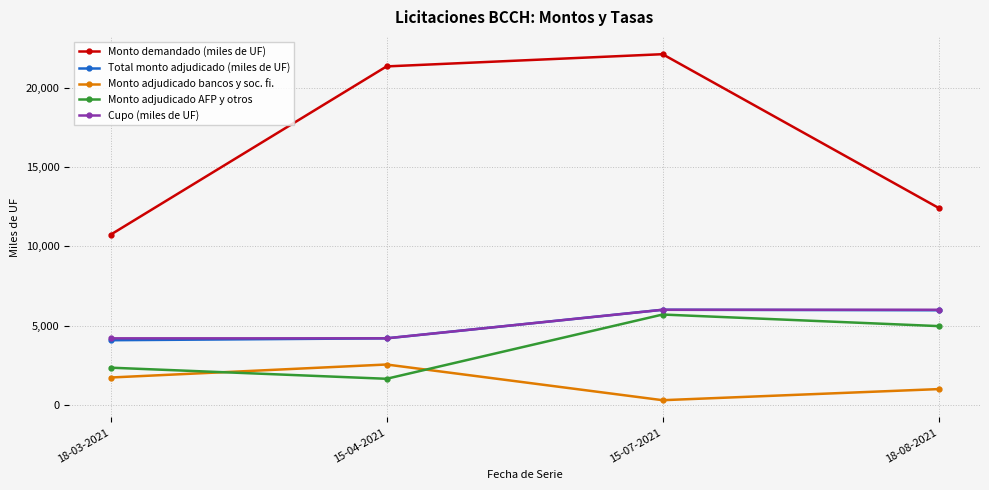

Is the value of Monto adjudicado bancos y soc. fi. at 15-04-2021 greater than the value of Total monto adjudicado (miles de UF) at 15-04-2021?

No